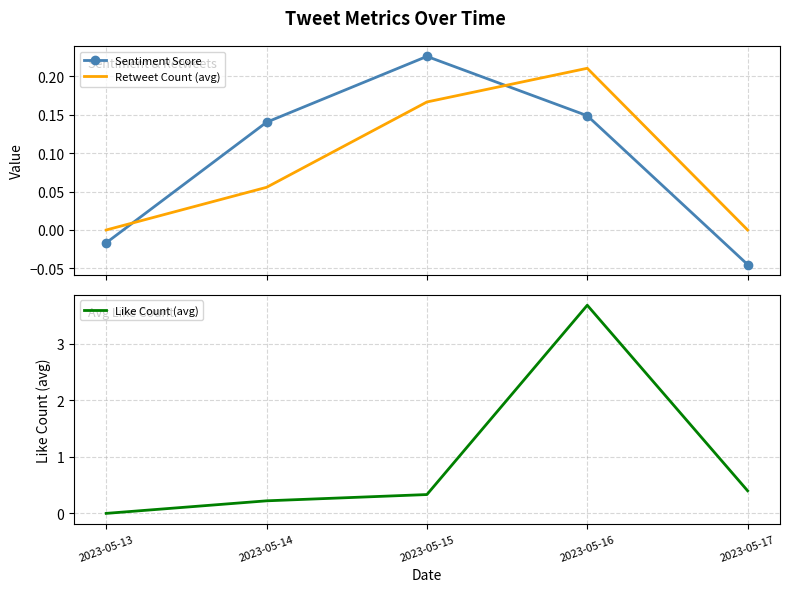

Is the value of Like Count (avg) at 2023-05-15 greater than the value of Retweet Count (avg) at 2023-05-13?

Yes